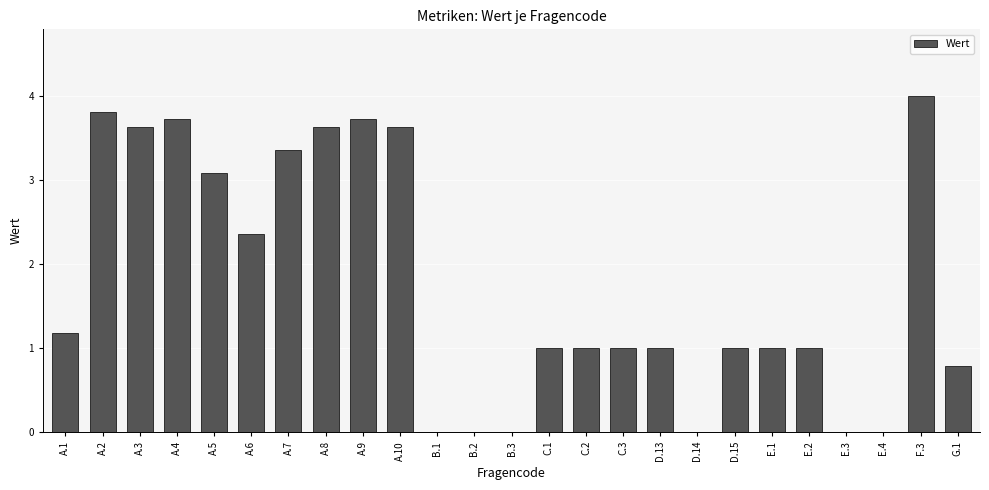

True or false: the data shows 0.0 at D.14.

True